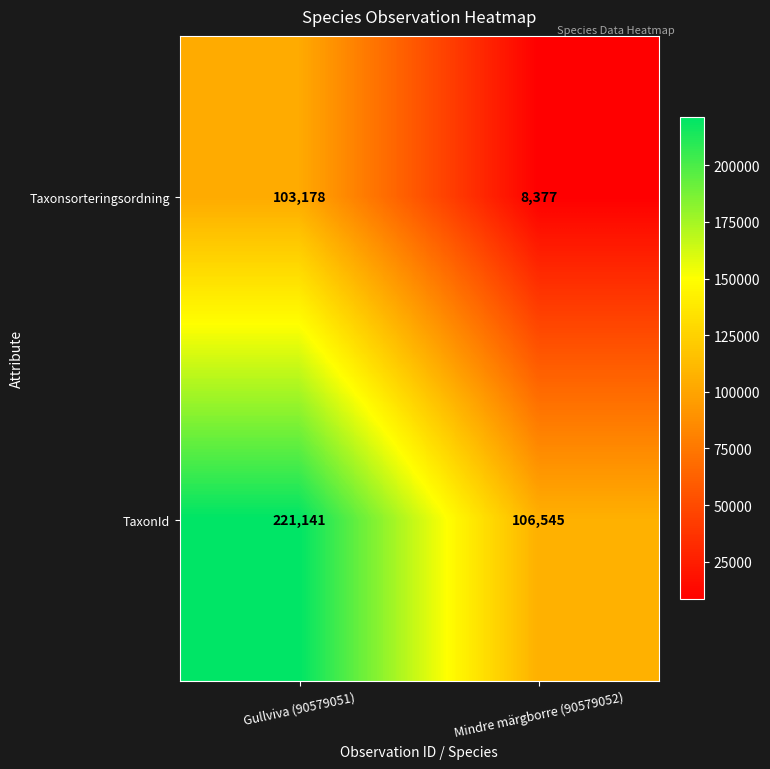

What is the sum of the Taxonsorteringsordning values at Gullviva (90579051) and Mindre märgborre (90579052)?

111555